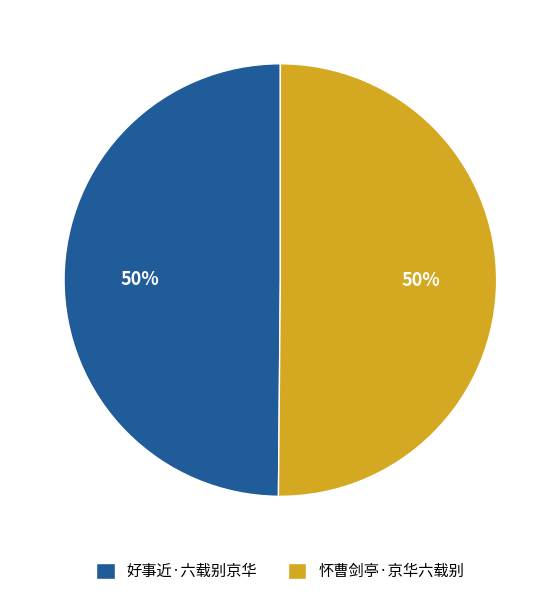

Is it true that 怀曹剑亭·京华六载别 is 50% of the pie?

True